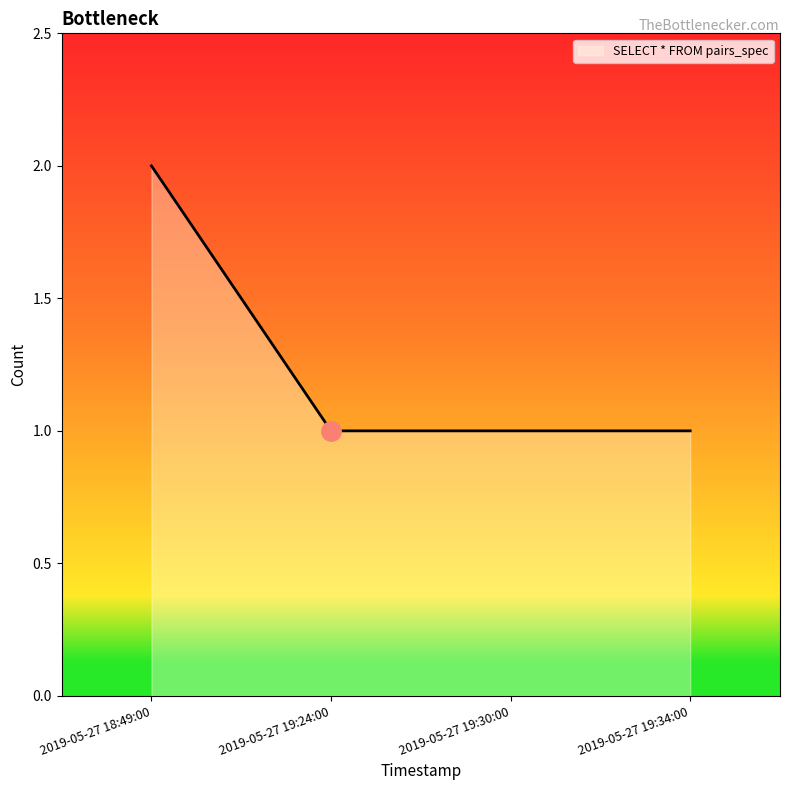

What position from the left is 2019-05-27 19:30:00?

3